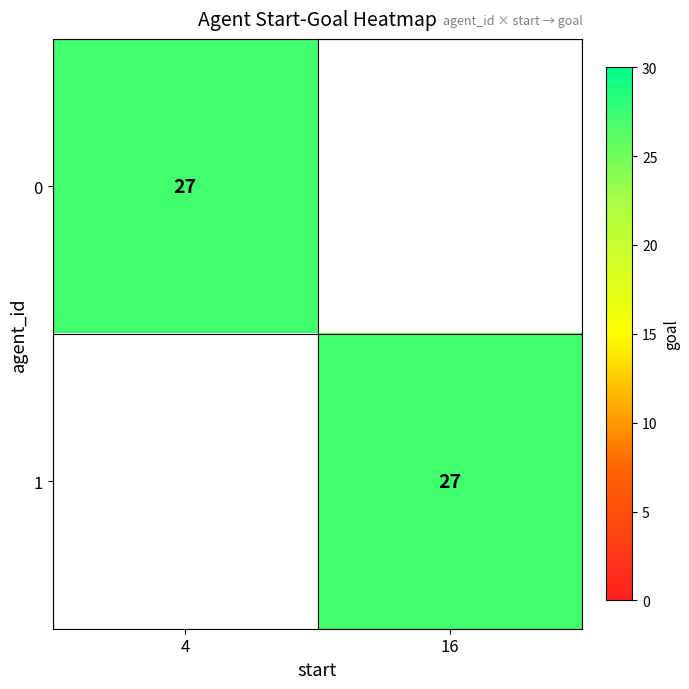

The 0 series shows 27 at 4. True or false?

True